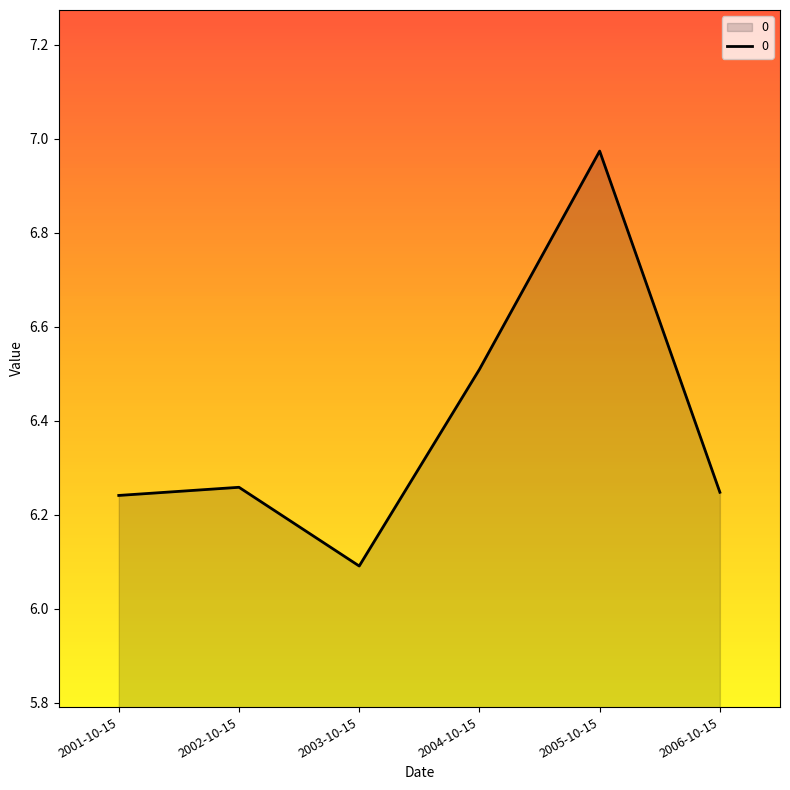

The value at 2006-10-15 is 10.1. True or false?

False